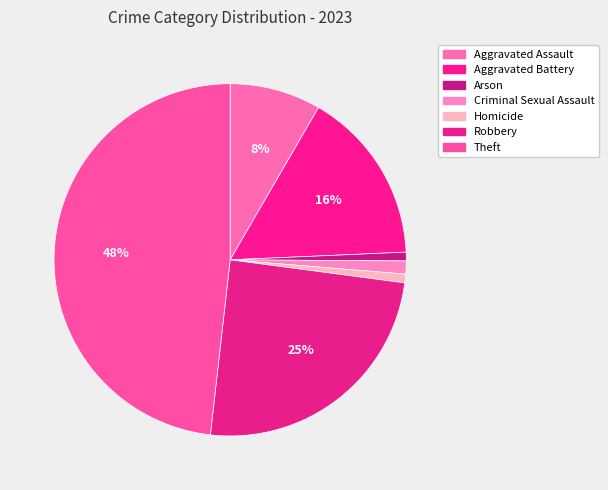

Which category has the smallest portion of the pie?

Arson